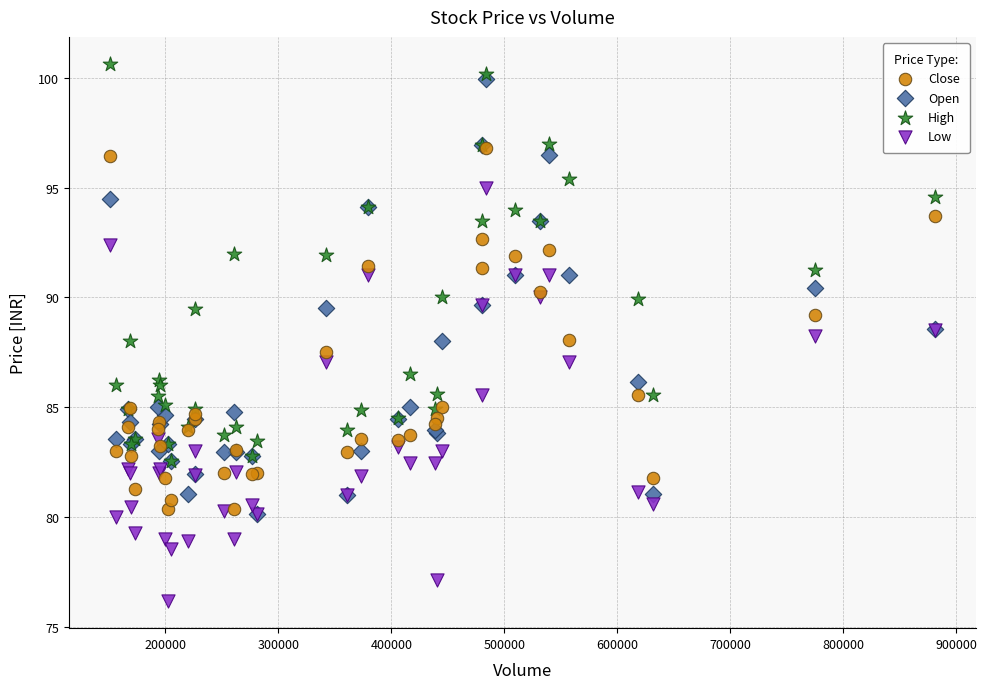

What are all the series names shown in the legend?

Close, Open, High, Low